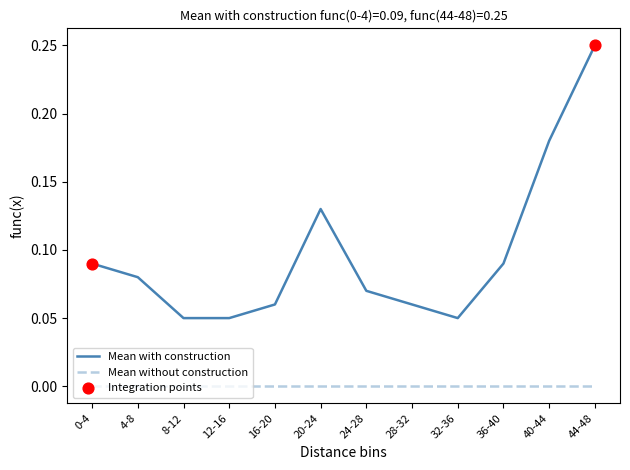

Which series has the largest range (max minus min)?

Mean with construction